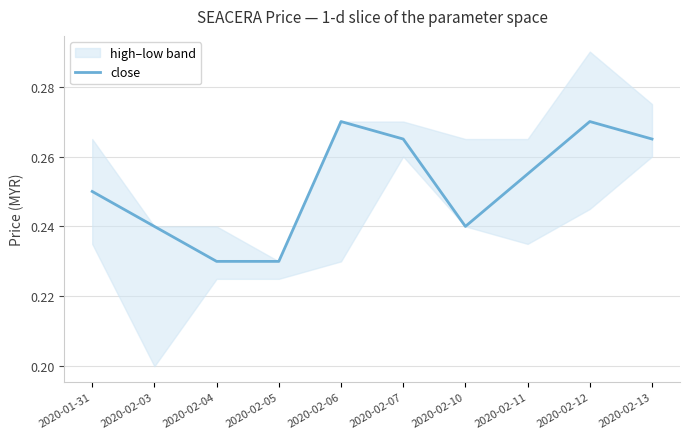

True or false: the data shows 0.2 at 2020-02-06.

False